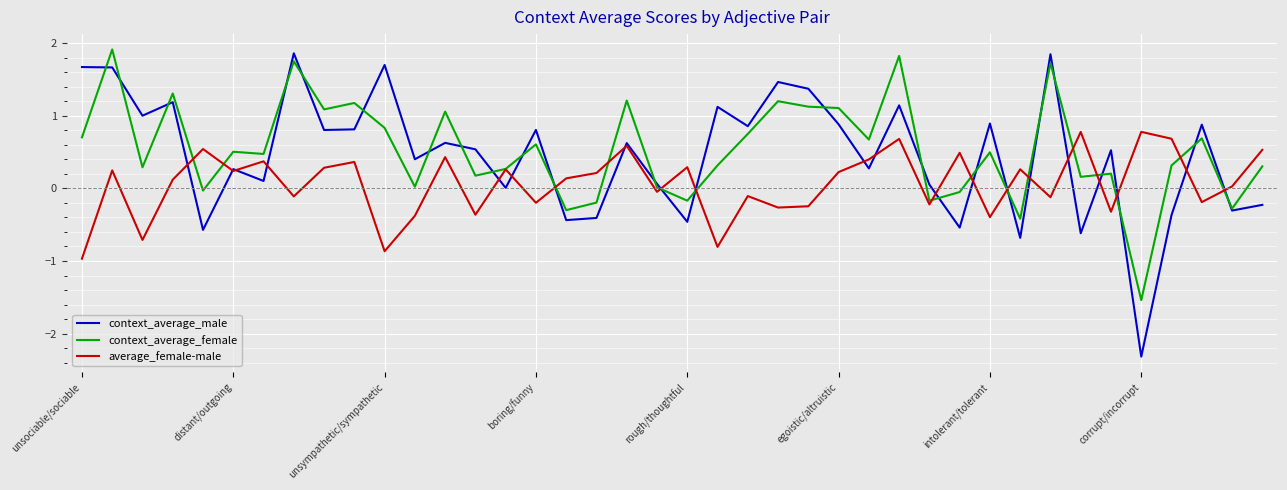

Which series has the largest range (max minus min)?

context_average_male